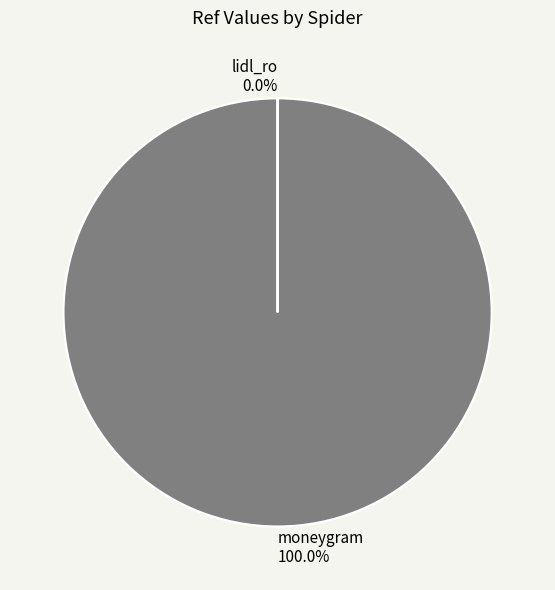

Which category has the biggest portion of the pie?

moneygram